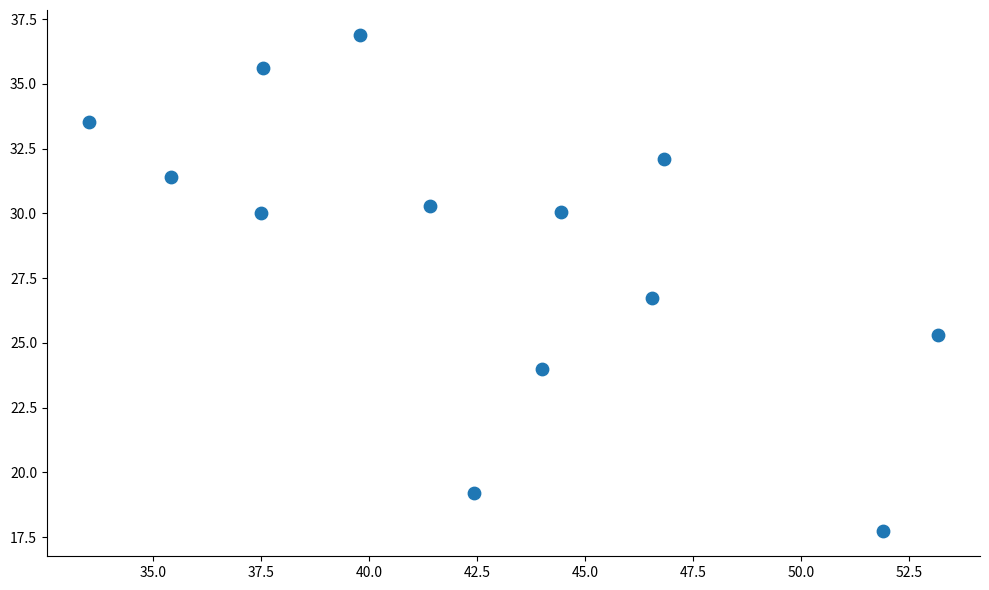

What is the range of X values (max minus min)?

19.6